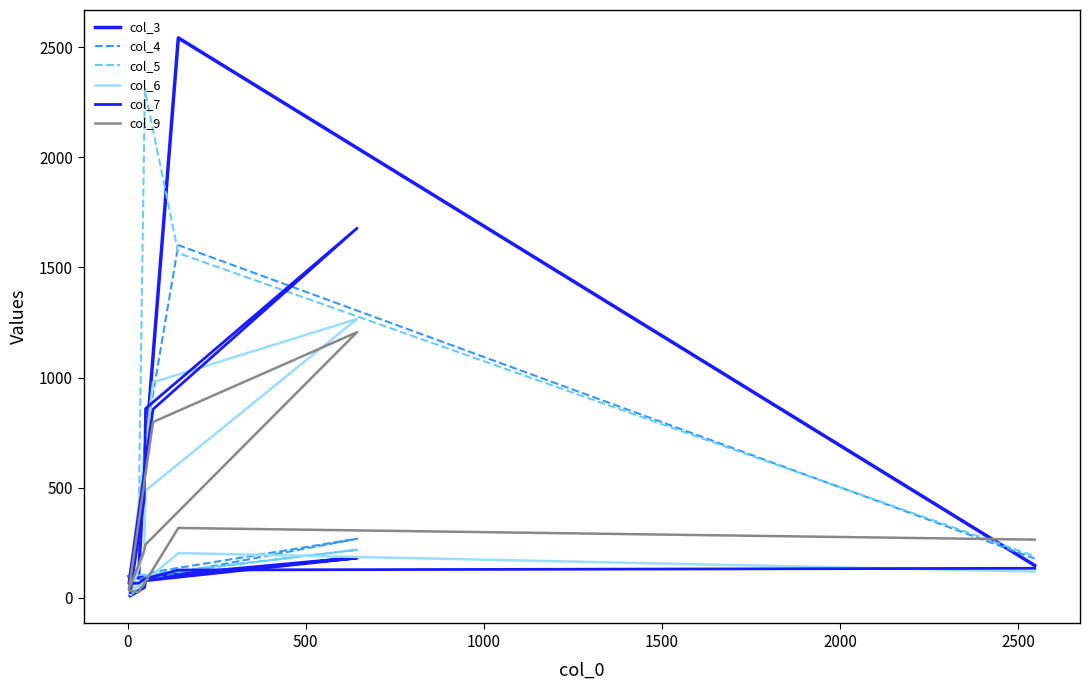

How many values in the col_4 series exceed 178?

4